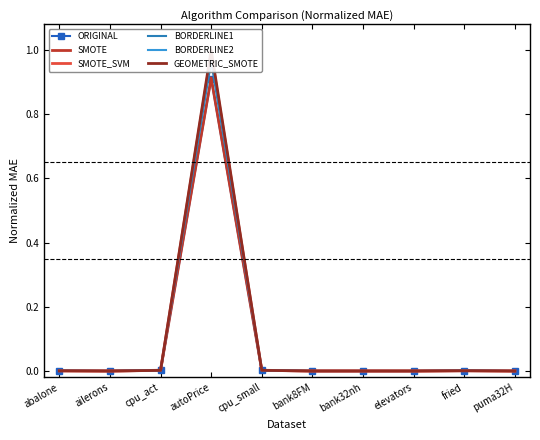

What is the average value of the SMOTE_SVM series?

0.1